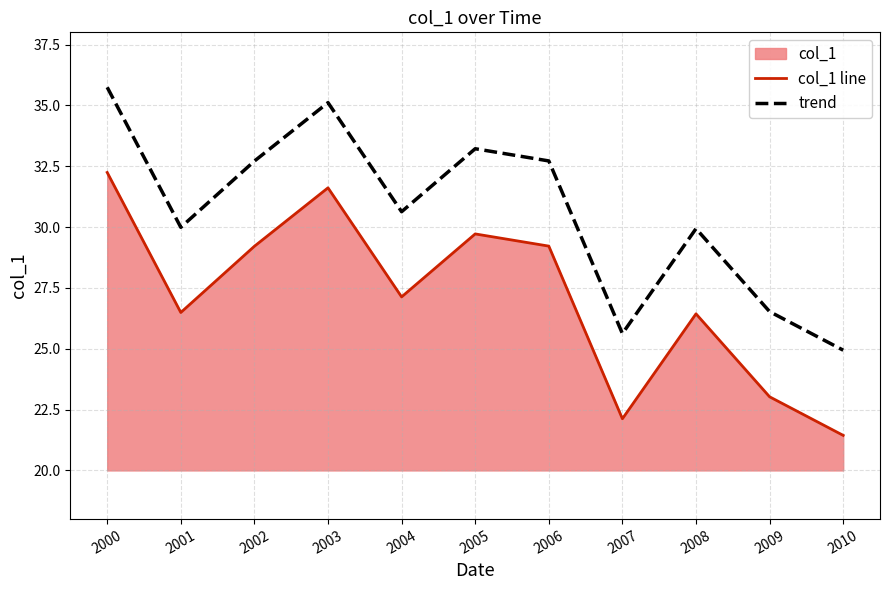

Rank the series by their average value, from lowest to highest.

col_1 line, trend